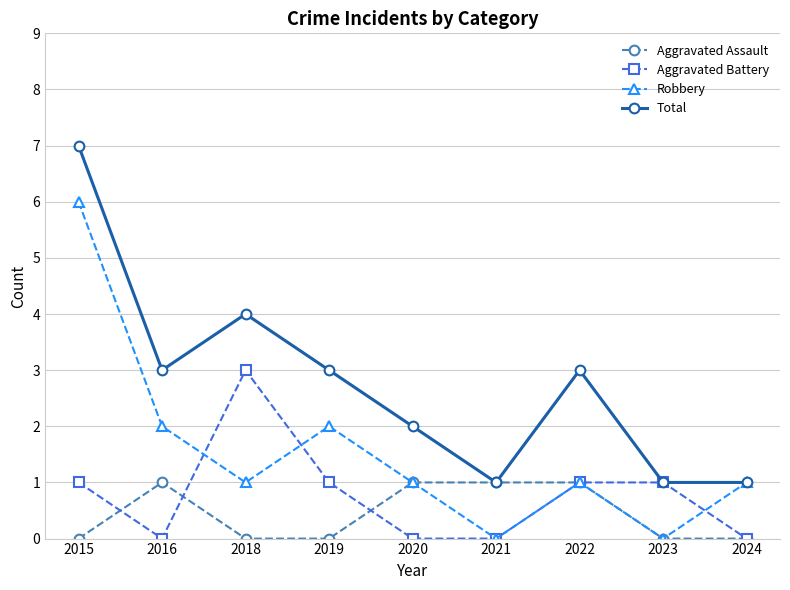

What is the sum of all Total values?

25